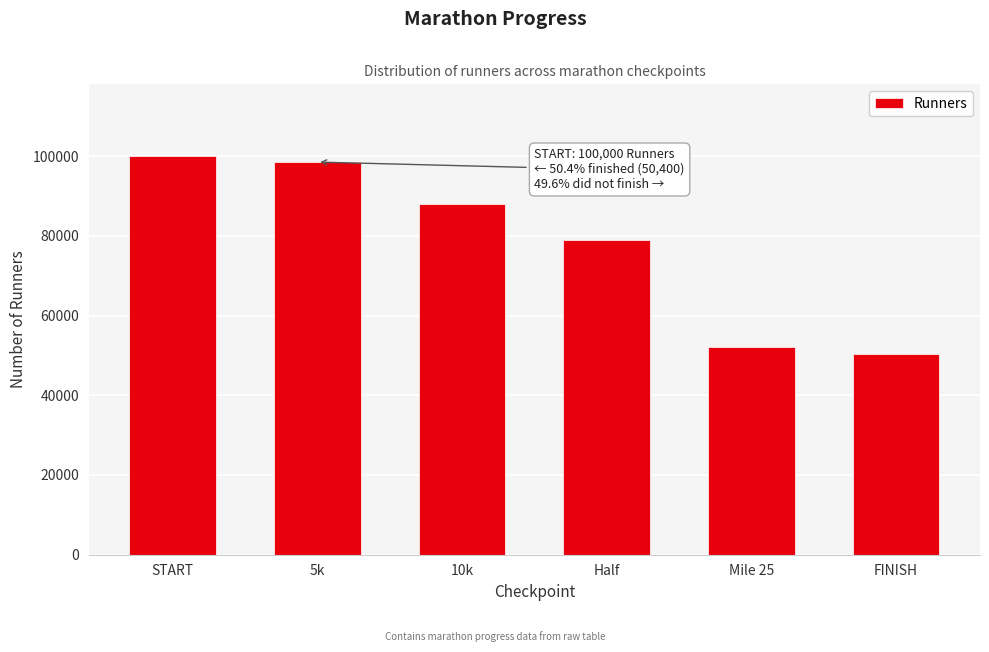

Reading right to left, transcribe all the data shown in this chart.

FINISH=50400	Mile 25=52000	Half=79000	10k=88000	5k=98500	START=100000